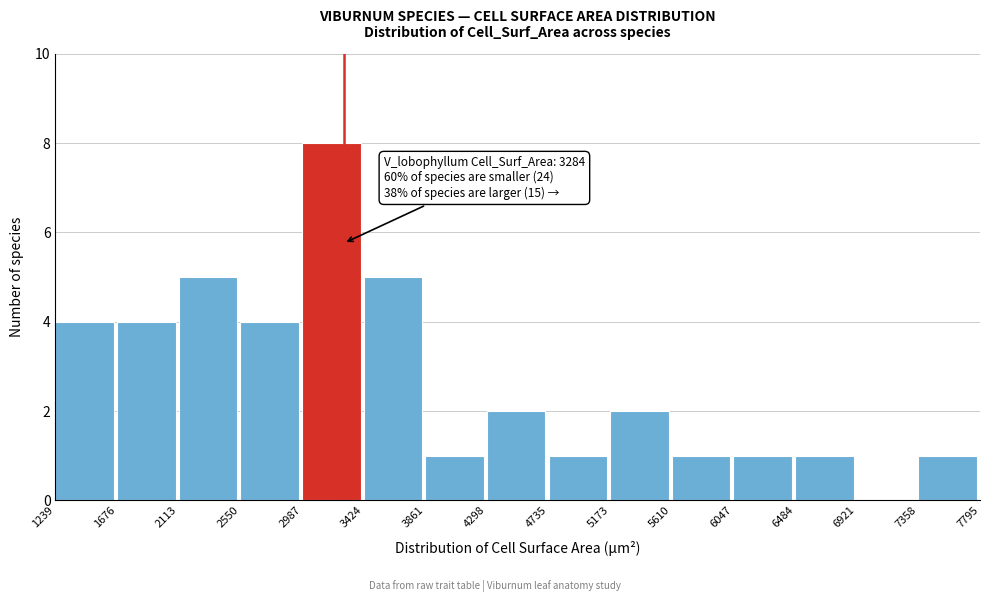

Over which range of the x-axis is the bar tallest?

2987 to 3424